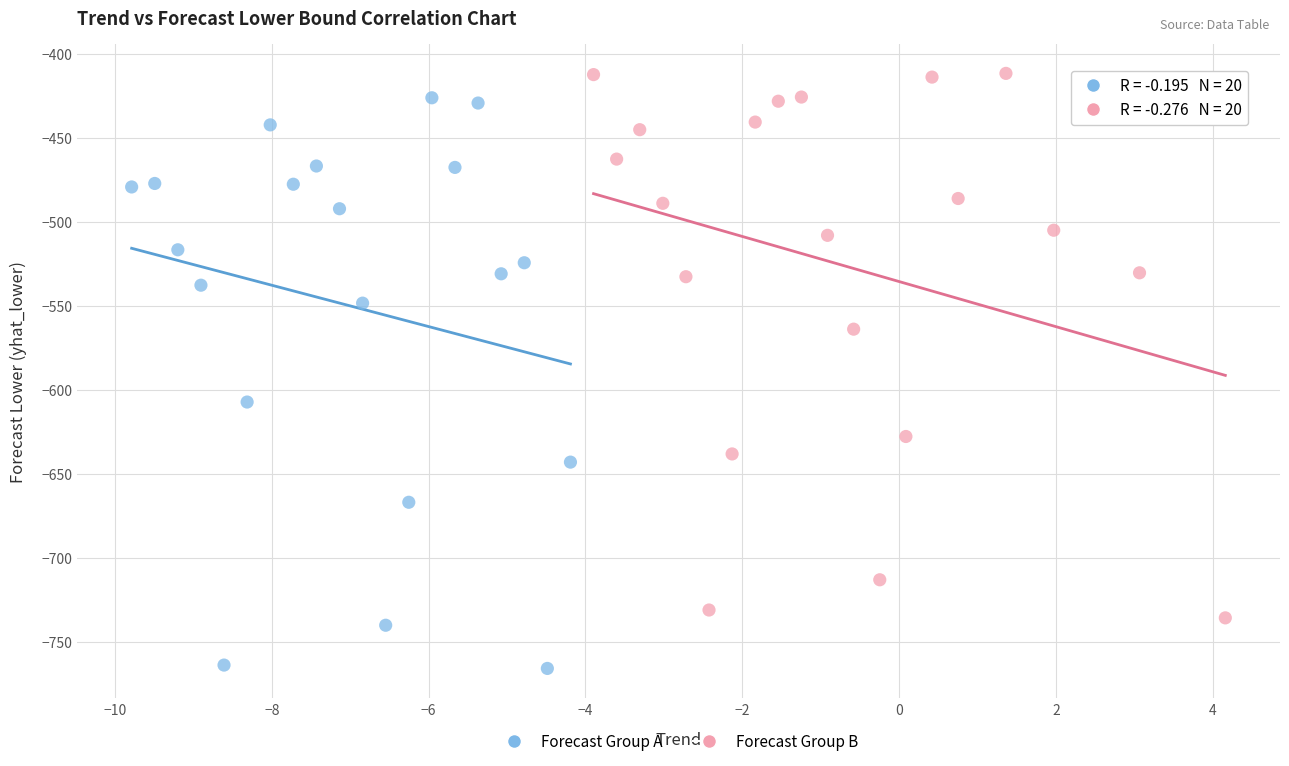

Which series reaches the minimum Y coordinate?

Forecast Group A